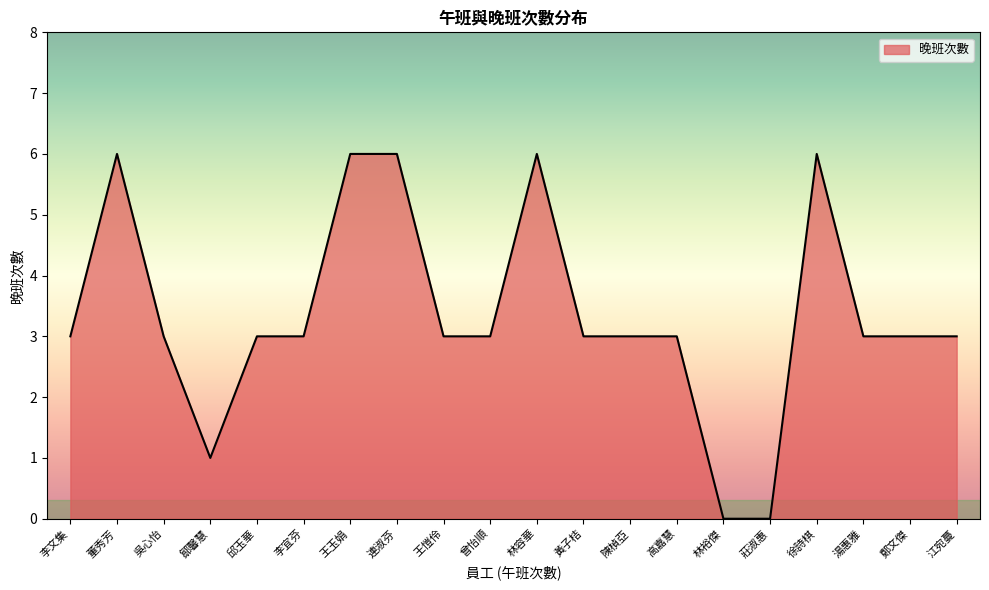

What is the ratio of the value at 黃子桔 to the value at 連淑芬?

0.5